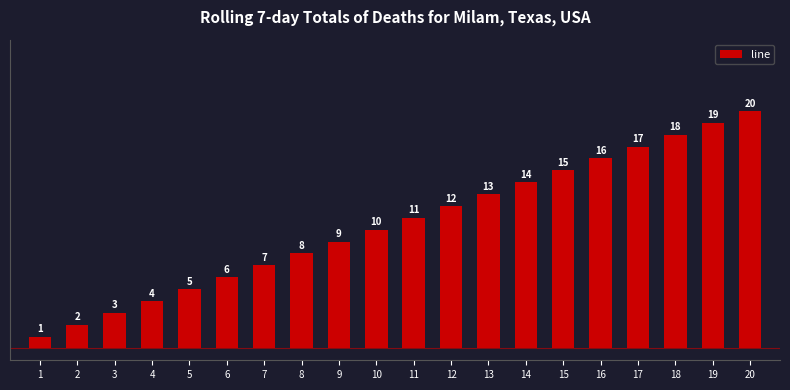

What is the change in value from 10 to 16?

+6